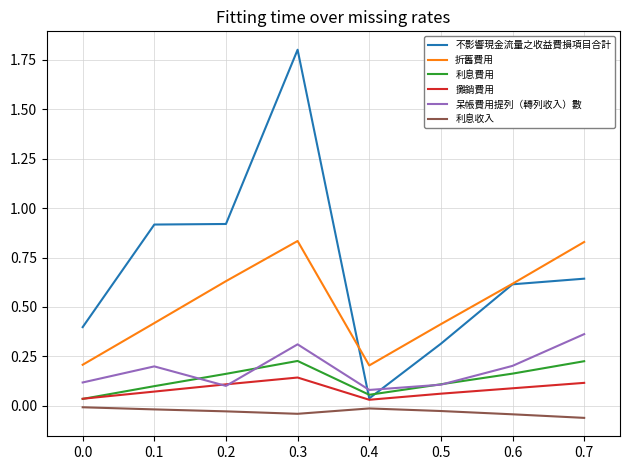

The value of 利息費用 at 0.6 is 0.3. True or false?

False